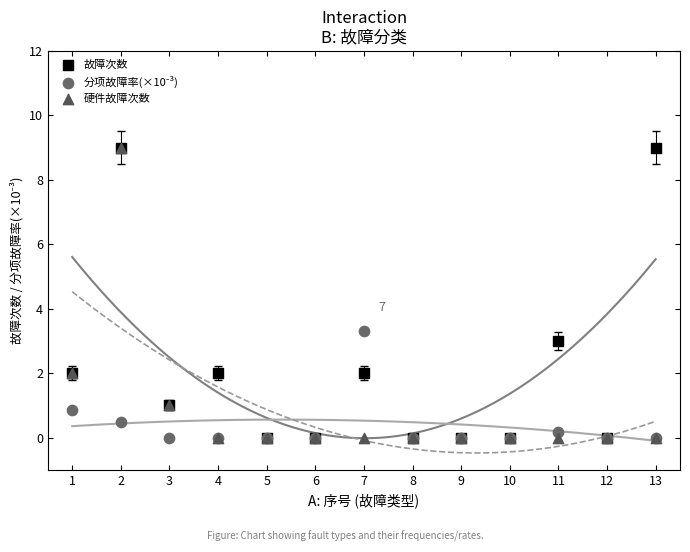

In the 硬件故障次数 series, what Y value is closest to 4?

2.0